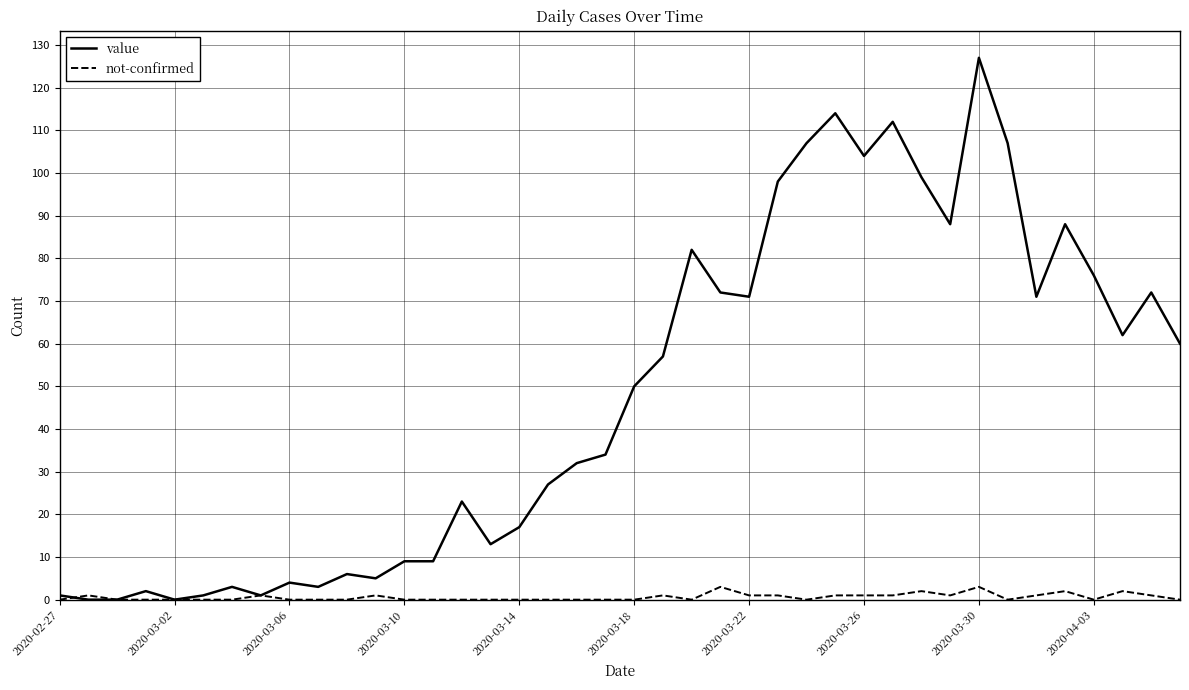

Which series has the largest total across all categories?

value